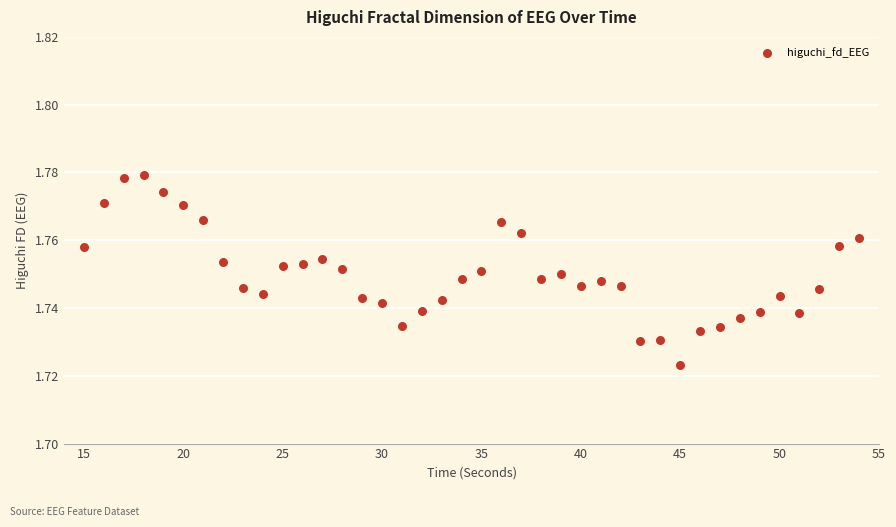

What is the range of X values (max minus min)?

39.0